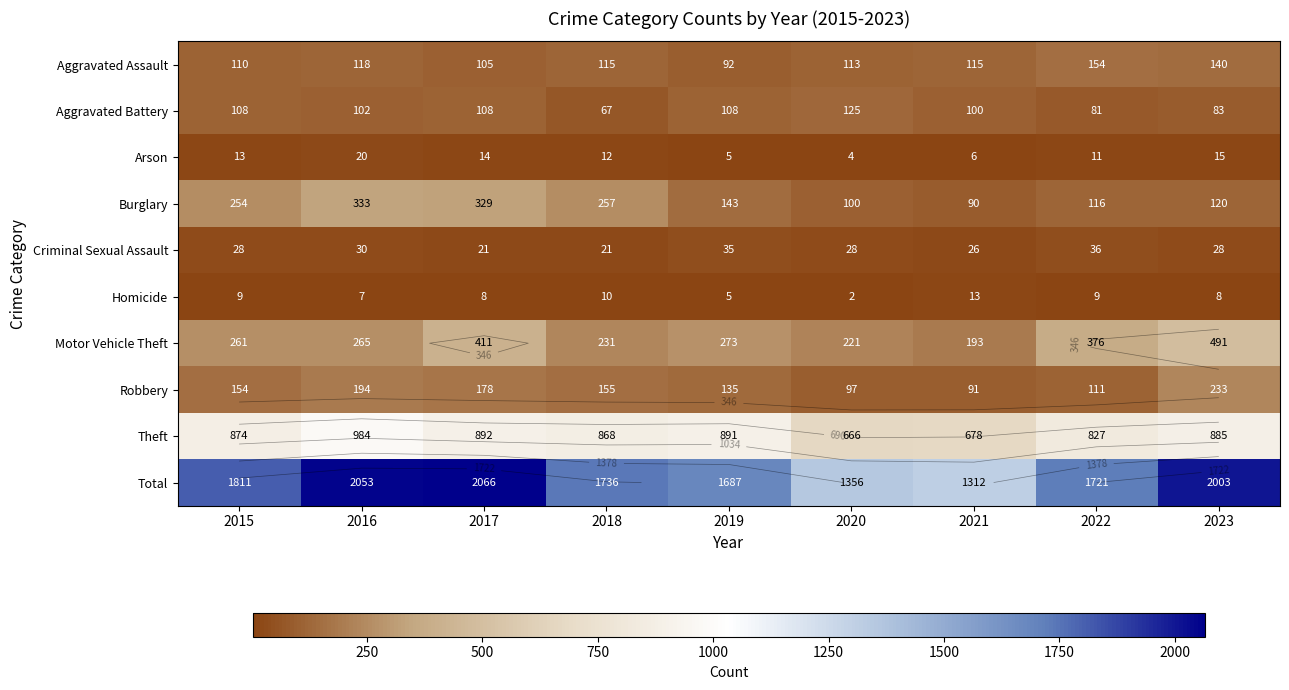

True or false: Total has a value of 1687 at 2019.

True